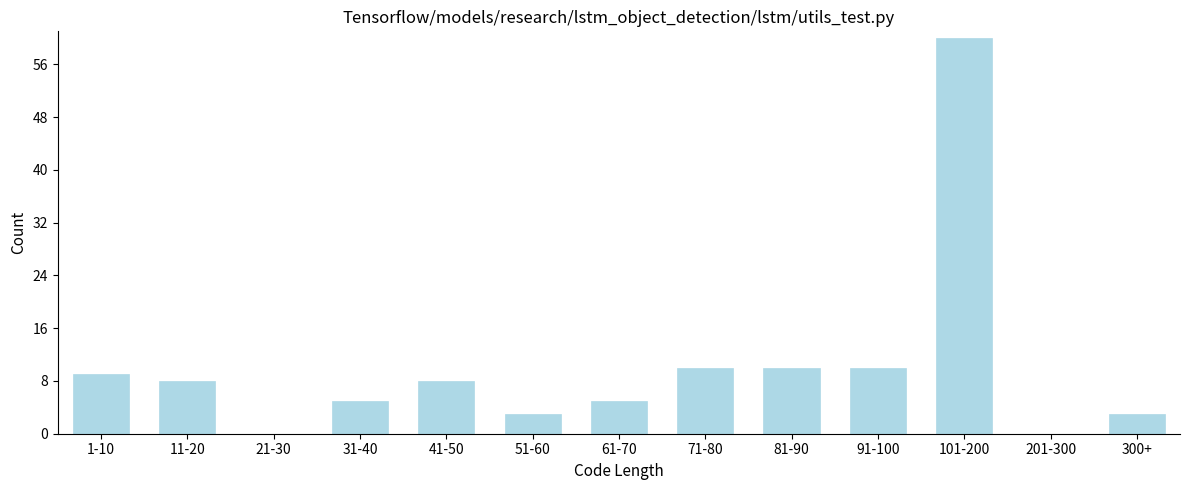

Reading left to right, extract all data points from this chart.

1-10=9	11-20=8	21-30=0	31-40=5	41-50=8	51-60=3	61-70=5	71-80=10	81-90=10	91-100=10	101-200=60	201-300=0	300+=3